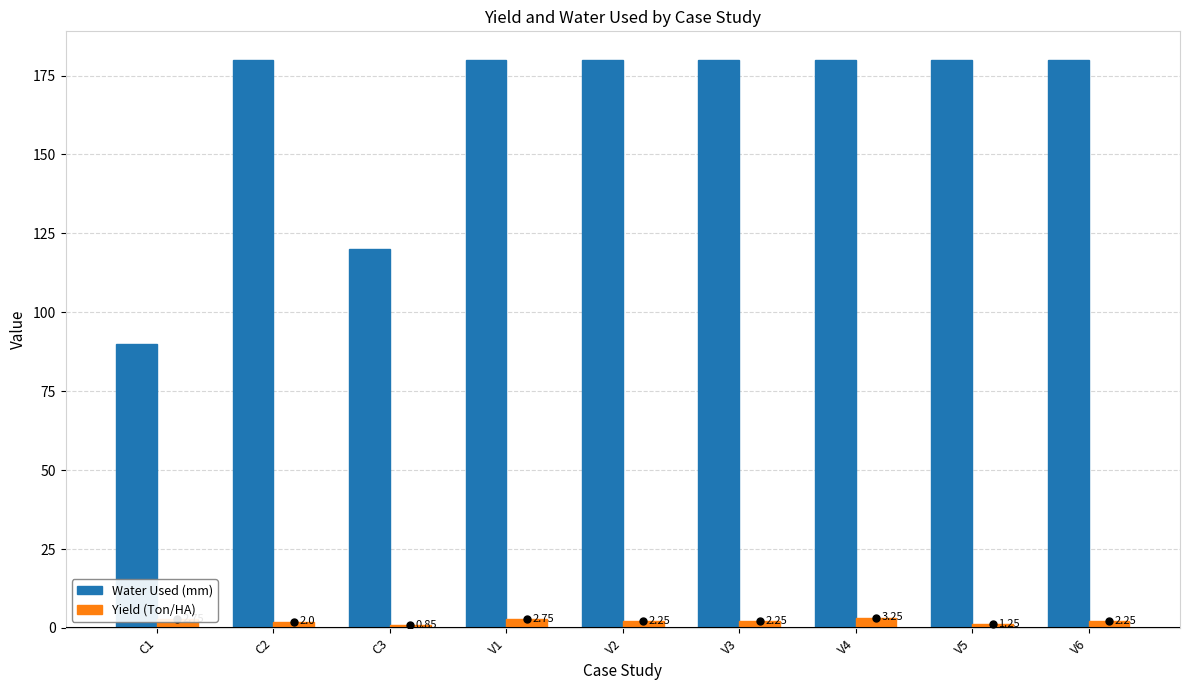

How many data points in Yield (Ton/HA) are less than 2?

2